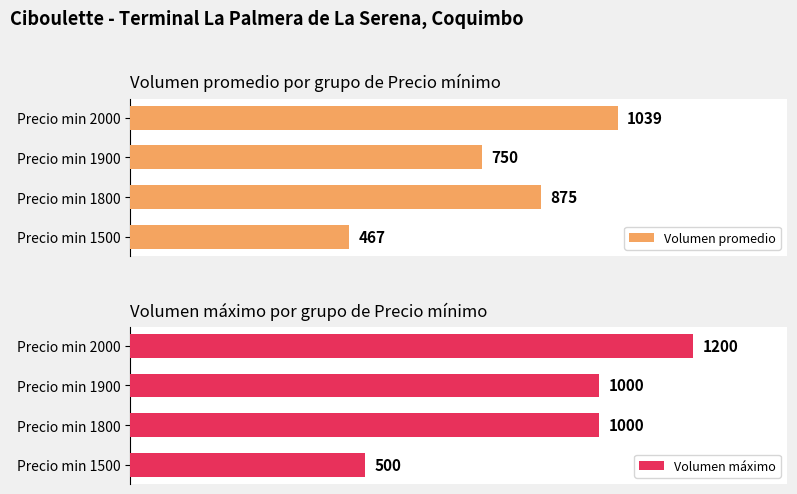

At which label does Volumen promedio reach its minimum?

Precio min 1500